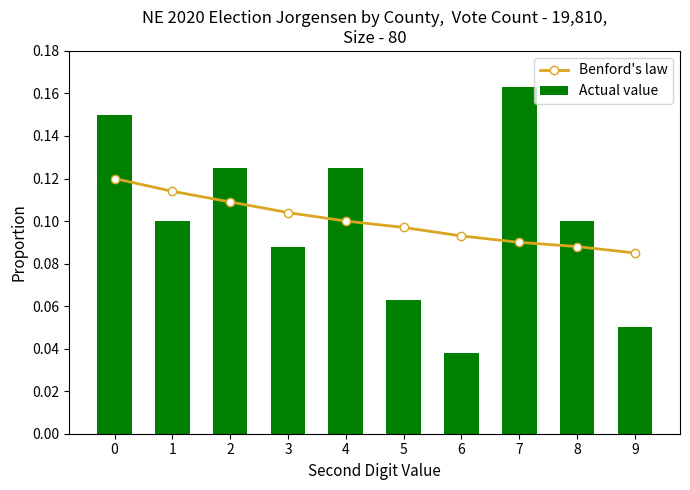

List the labels in order of Actual value value, smallest first.

6, 9, 5, 3, 1, 8, 2, 4, 0, 7